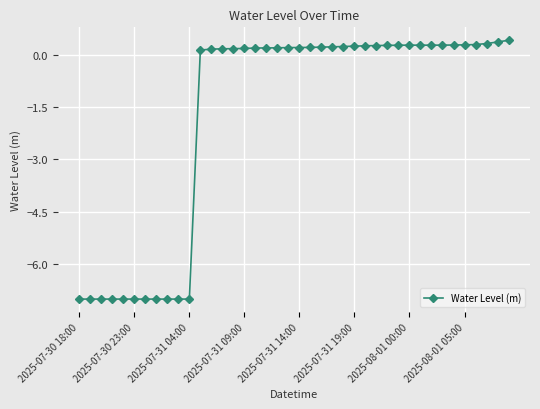

What is the difference between the maximum and minimum values?

7.4